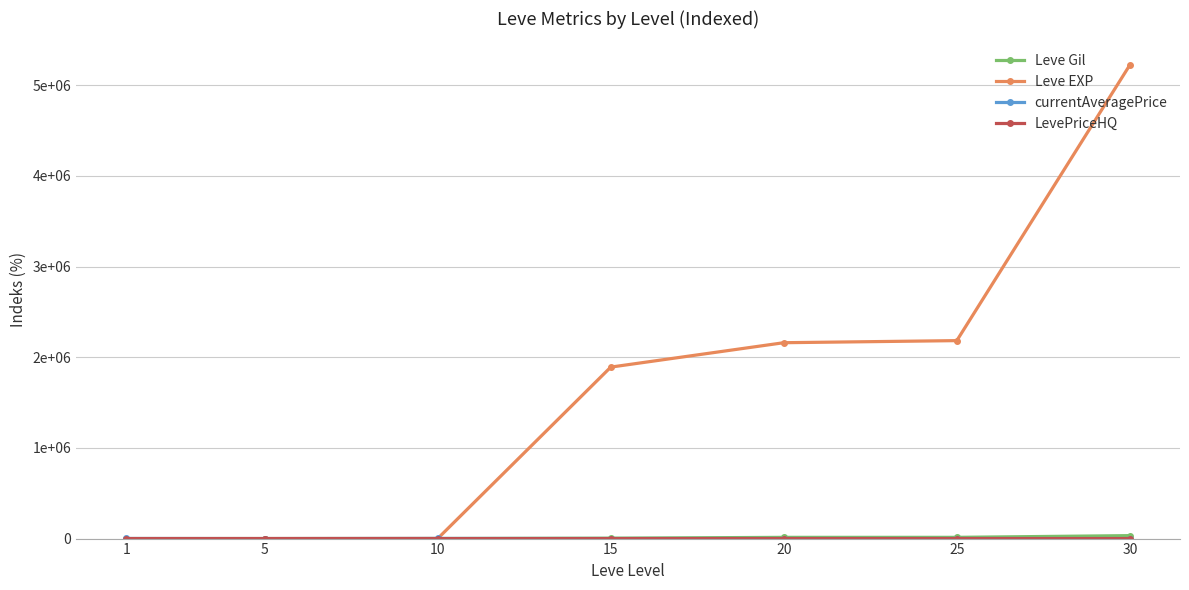

True or false: Leve EXP has more than 0 interior local peaks.

False